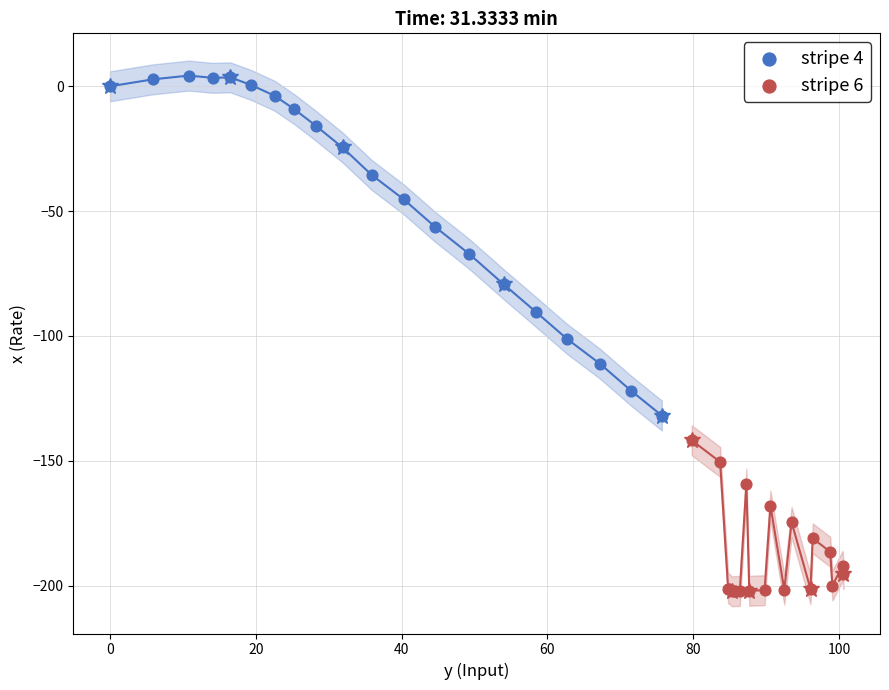

Which series has the largest Y range (max minus min)?

stripe 4